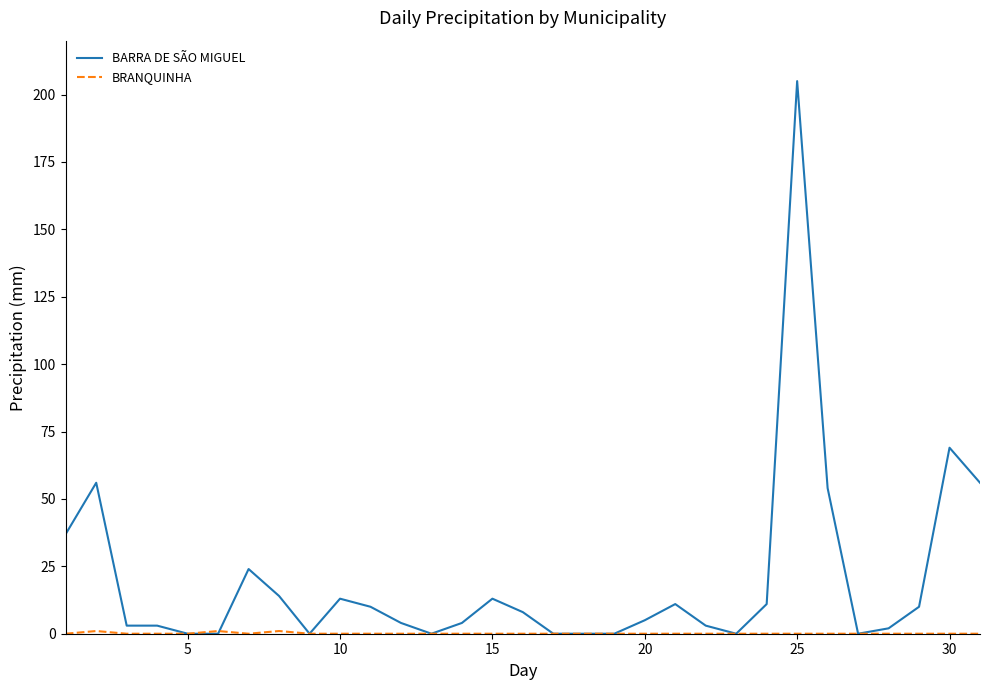

How many lines are shown in the chart?

2